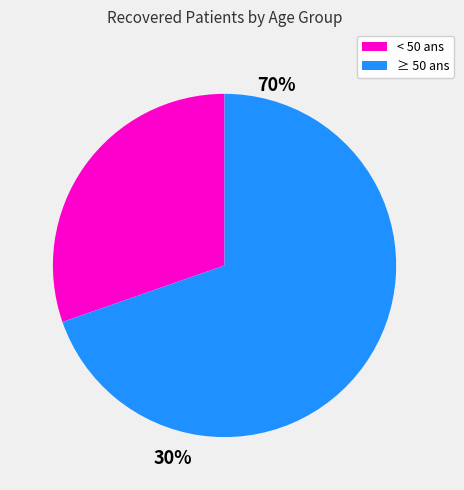

Is there any slice that represents more than half of the pie?

Yes